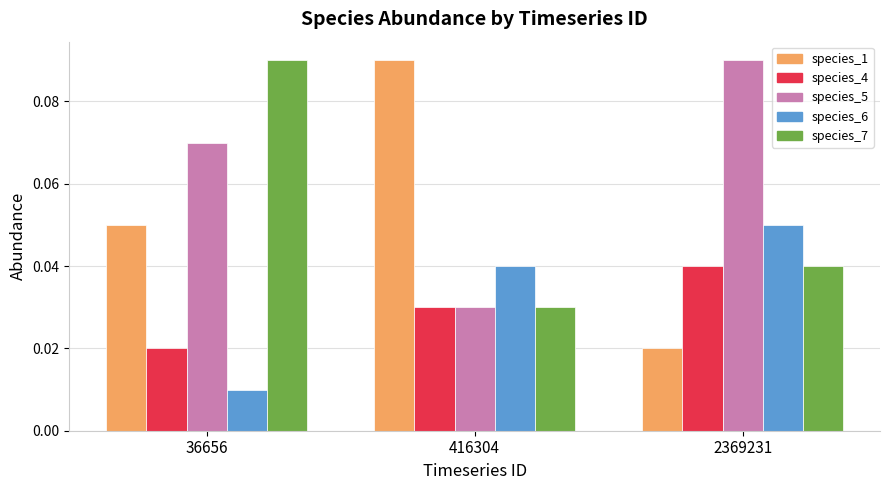

Is the value of species_4 at 36656 greater than the value of species_5 at 2369231?

No